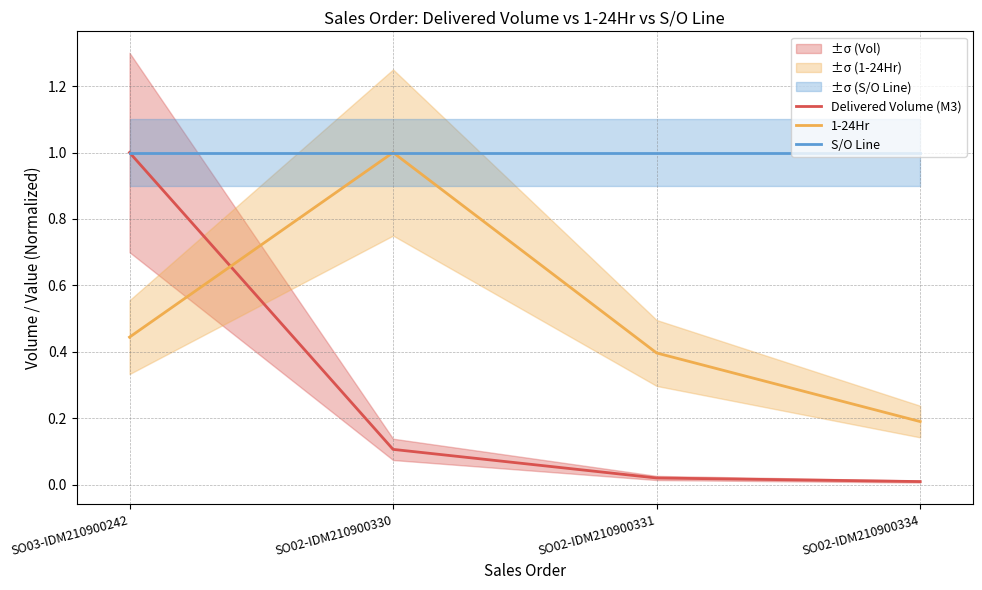

Rank the series at SO02-IDM210900331 from lowest to highest value.

Delivered Volume (M3), 1-24Hr, S/O Line